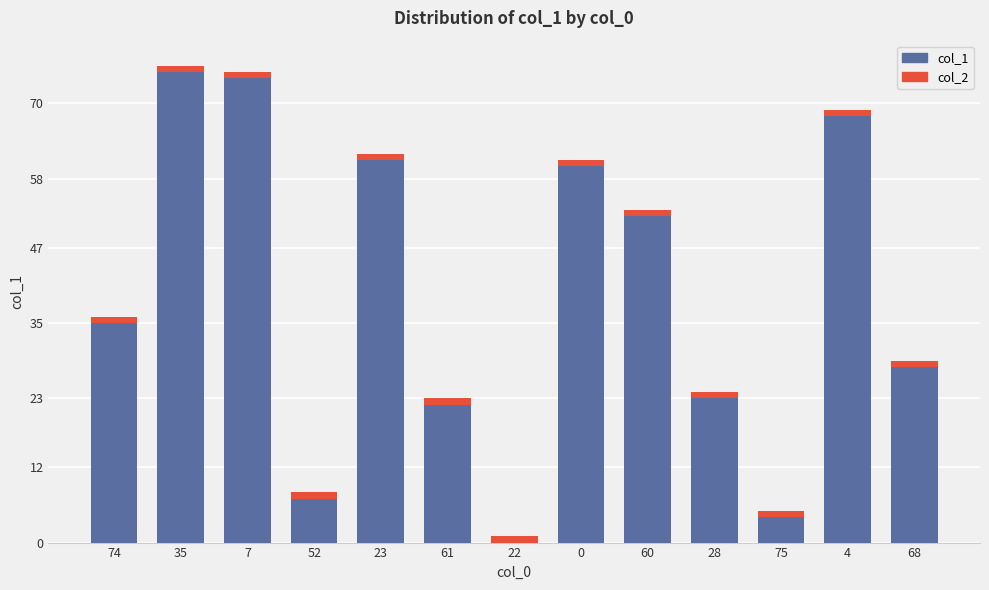

Does the chart contain stacked bars?

Yes